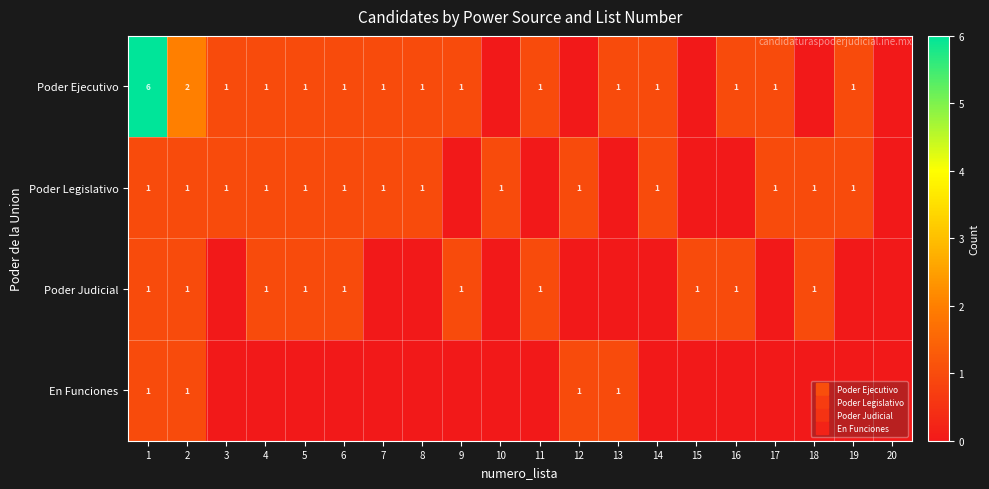

The value of Poder Judicial at 7 is 0. True or false?

True